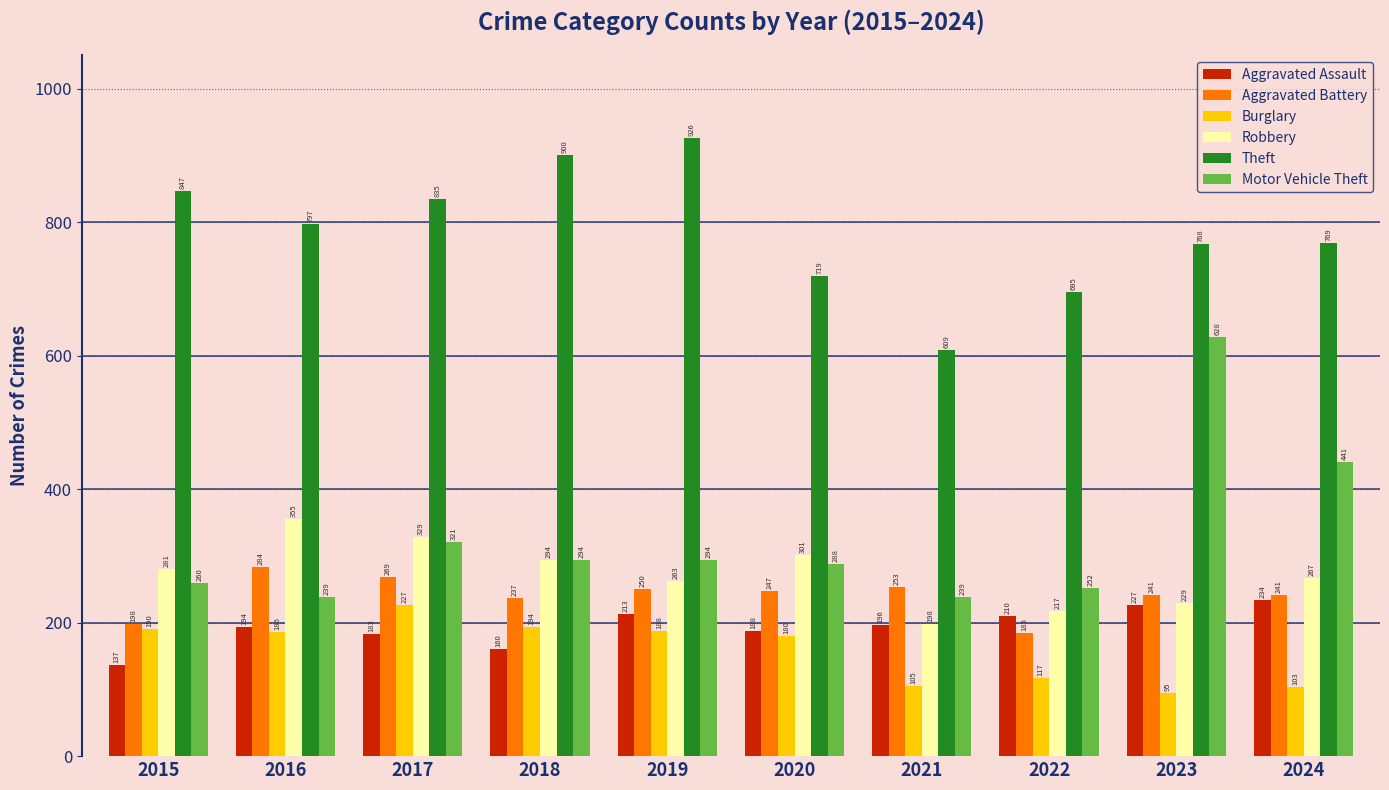

What is the value of the Burglary bar at the 10th from the left?

103